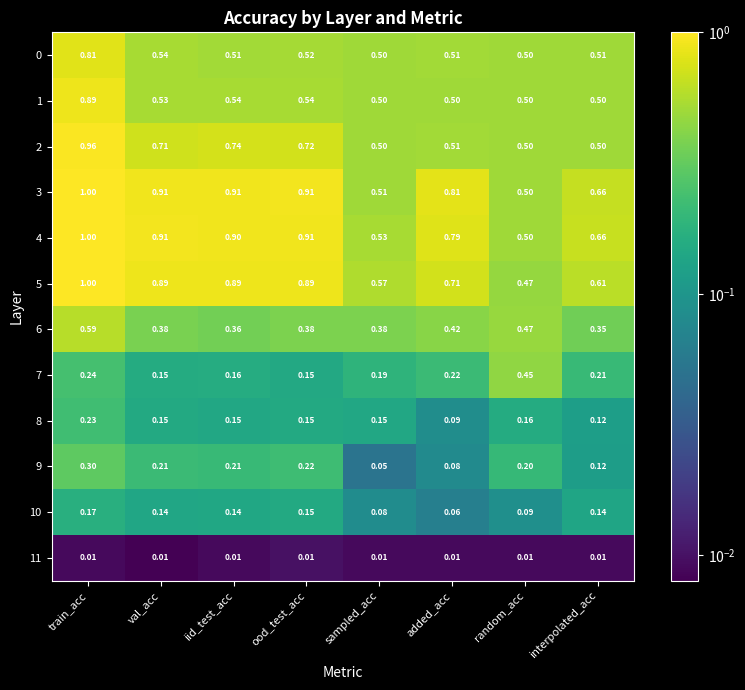

Where is 9 nearest to the value 0?

sampled_acc